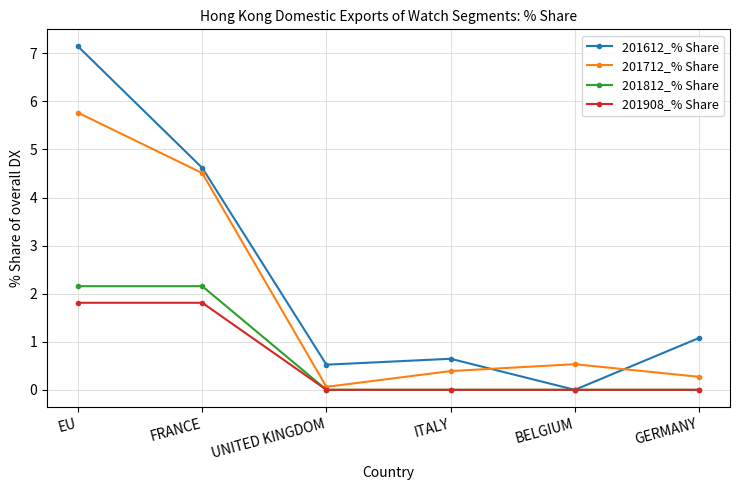

Which series has the largest total across all categories?

201612_% Share